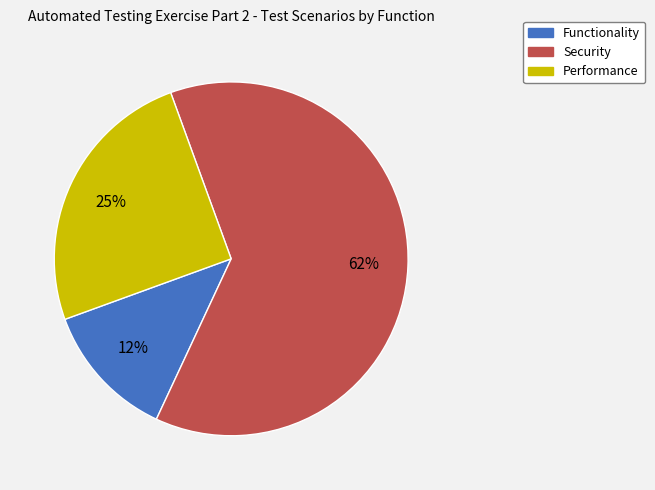

To the nearest percent, what is the average slice percentage?

33%